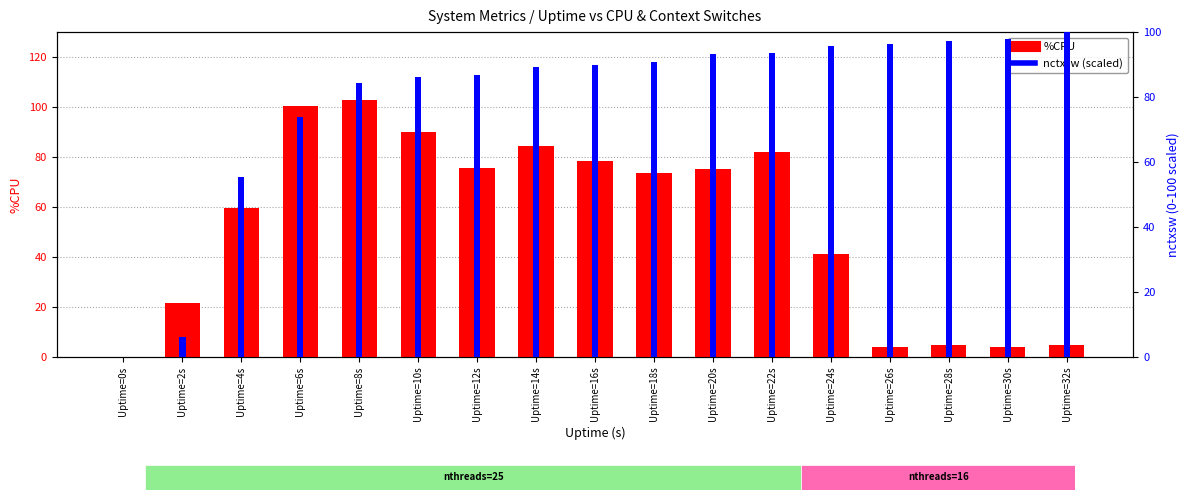

Reading left to right, extract all data points from this chart.

%CPU: Uptime=0s=0.0	Uptime=2s=21.6	Uptime=4s=59.5	Uptime=6s=100.5	Uptime=8s=103.0	Uptime=10s=90.0	Uptime=12s=75.5	Uptime=14s=84.5	Uptime=16s=78.5	Uptime=18s=73.5	Uptime=20s=75.0	Uptime=22s=82.0	Uptime=24s=41.0	Uptime=26s=4.0	Uptime=28s=4.5	Uptime=30s=4.0	Uptime=32s=4.5
nctxsw (scaled): Uptime=0s=0.0	Uptime=2s=6.1	Uptime=4s=55.5	Uptime=6s=73.9	Uptime=8s=84.3	Uptime=10s=86.2	Uptime=12s=86.7	Uptime=14s=89.4	Uptime=16s=89.8	Uptime=18s=90.9	Uptime=20s=93.1	Uptime=22s=93.6	Uptime=24s=95.8	Uptime=26s=96.3	Uptime=28s=97.3	Uptime=30s=97.8	Uptime=32s=100.0